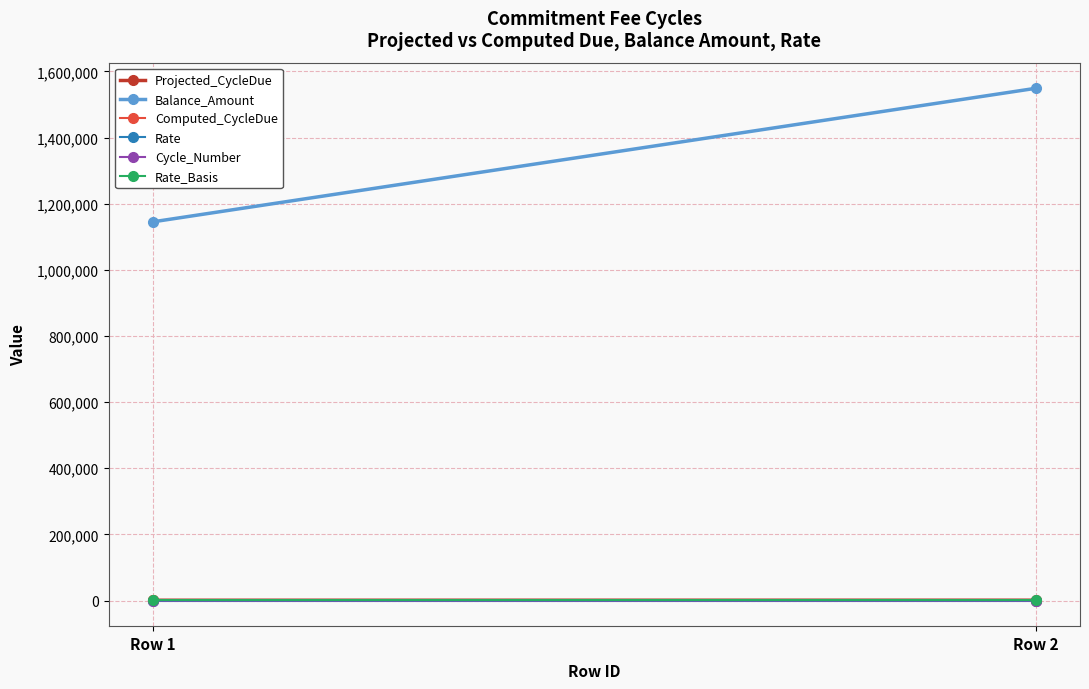

The value of Rate at Row 1 is 0.3. True or false?

True